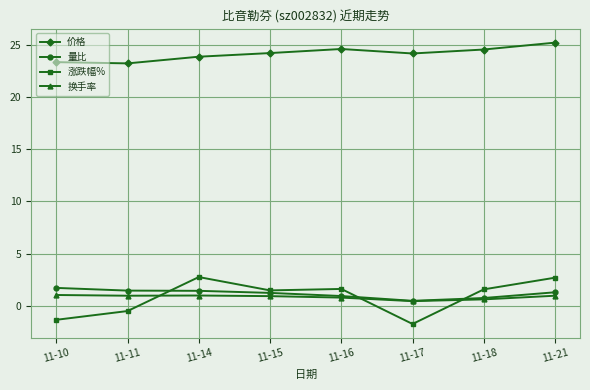

True or false: 量比 has more than 2 interior local peaks.

False